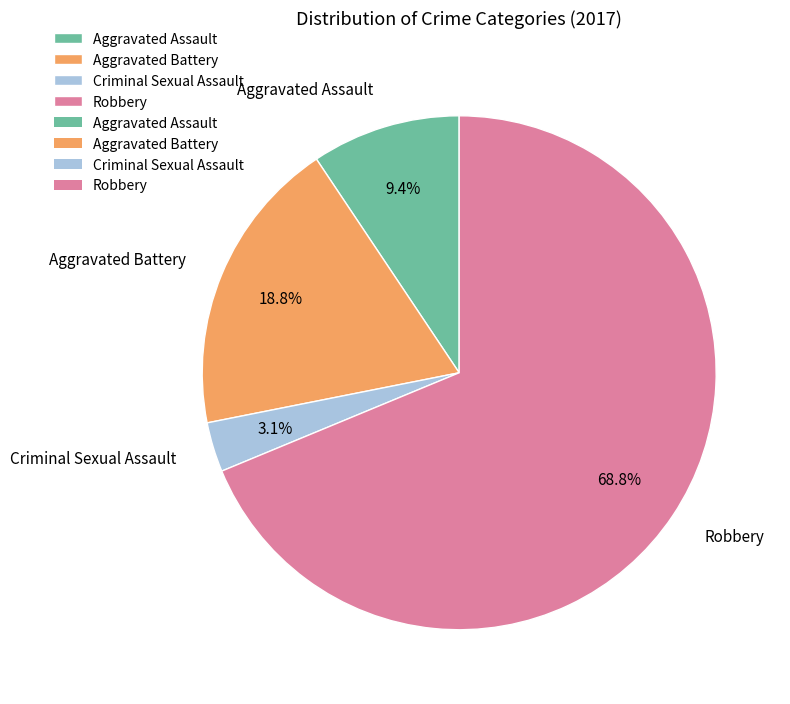

Which slice is the largest?

Robbery